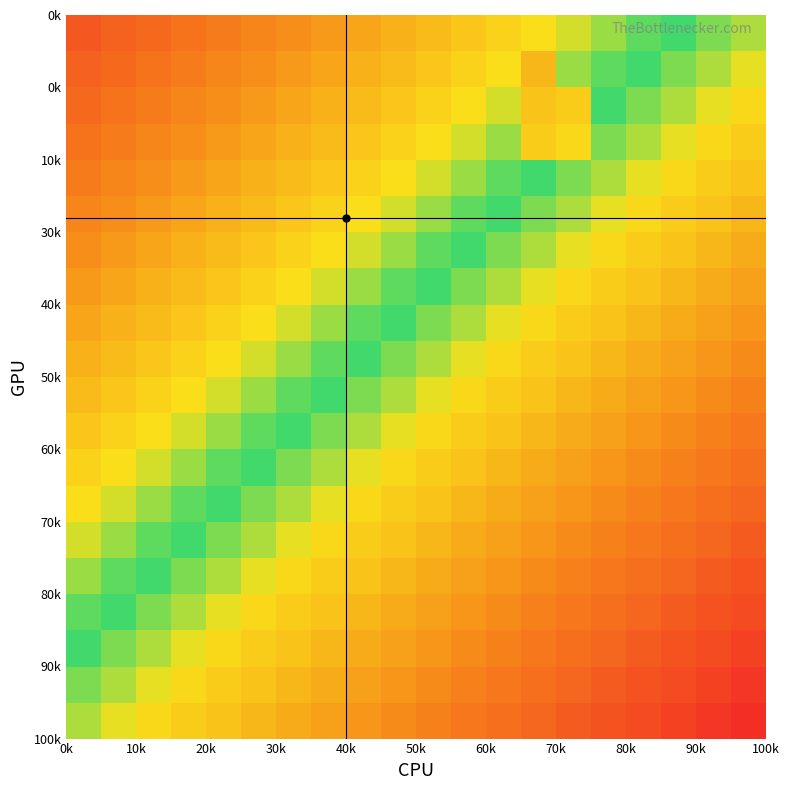

Count the number of data series in this chart.

20